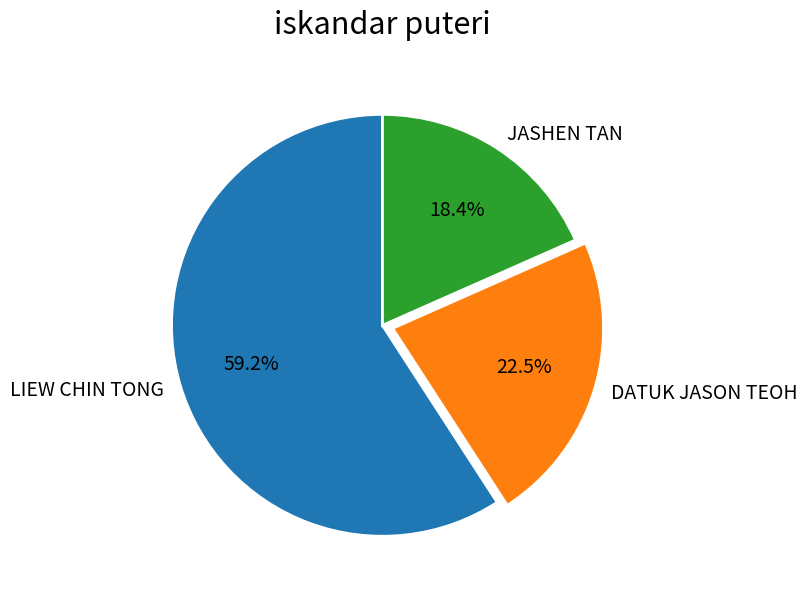

Which slice represents more than half of the pie?

LIEW CHIN TONG